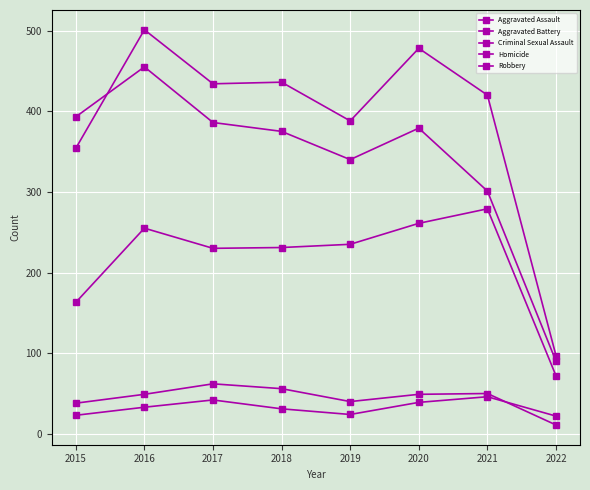

True or false: Homicide has a value of 11 at 2022.

False